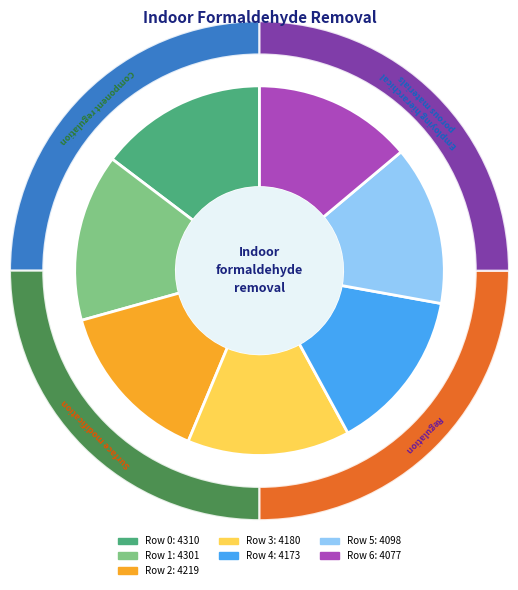

Rank the categories by value from lowest to highest.

Row 6, Row 5, Row 4, Row 3, Row 2, Row 1, Row 0